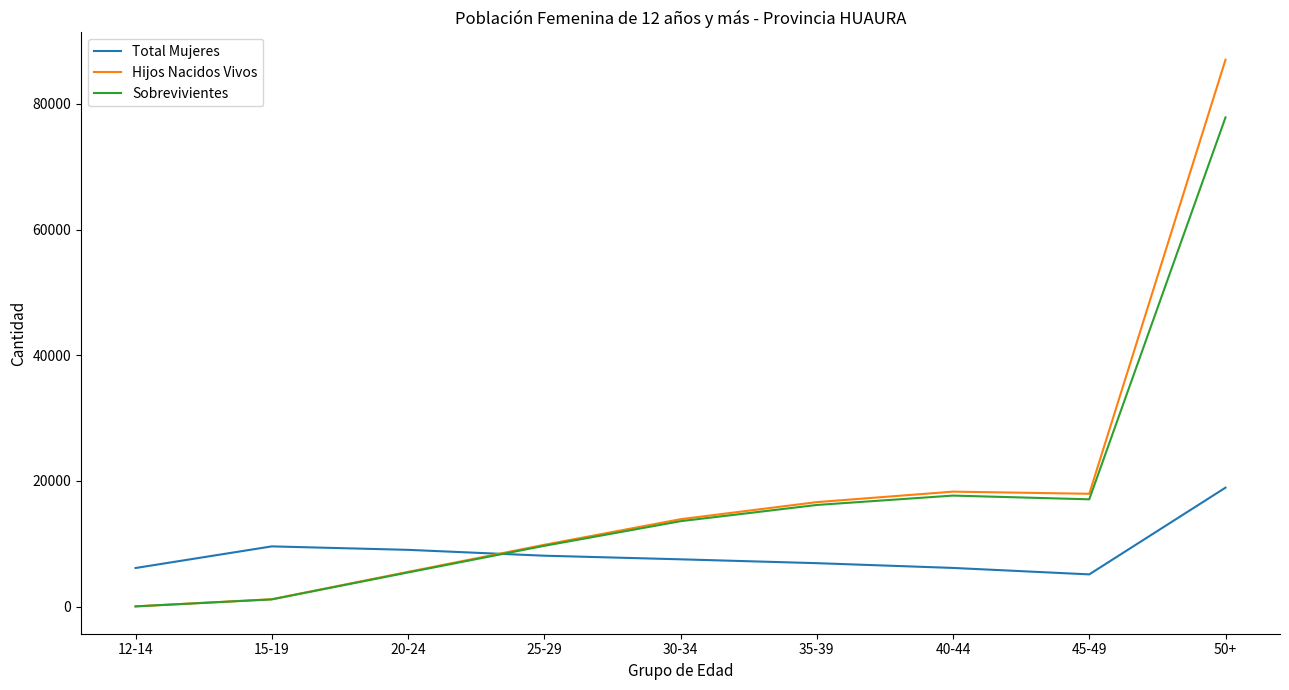

Which series has the widest spread of values?

Hijos Nacidos Vivos